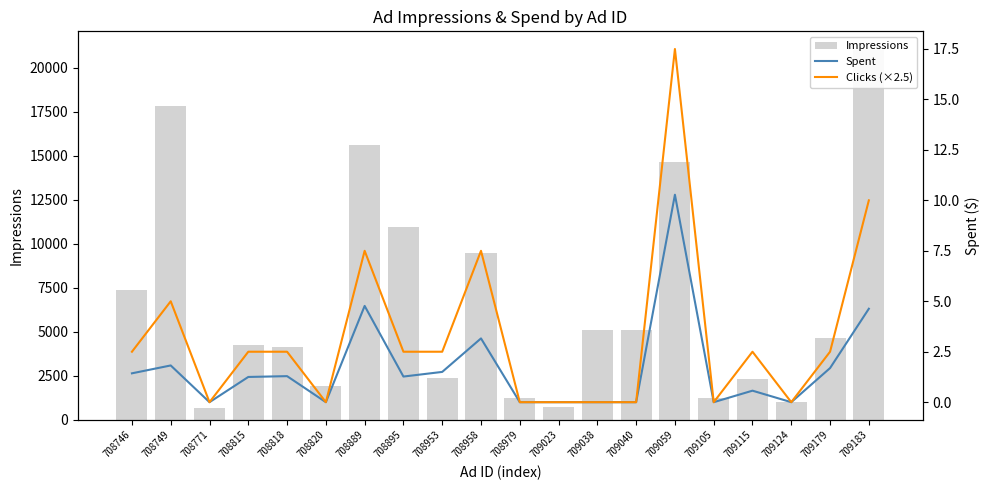

Reading right to left, what are all the values shown in this chart?

Impressions: 21026.0	4627.0	1024.0	2305.0	1241.0	14669.0	5120.0	5117.0	735.0	1224.0	9502.0	2355.0	10951.0	15615.0	1915.0	4133.0	4259.0	693.0	17861.0	7350.0
Spent: 4.6	1.7	0.0	0.6	0.0	10.3	0.0	0.0	0.0	0.0	3.2	1.5	1.3	4.8	0.0	1.3	1.2	0.0	1.8	1.4
Clicks (×2.5): 10.0	2.5	0.0	2.5	0.0	17.5	0.0	0.0	0.0	0.0	7.5	2.5	2.5	7.5	0.0	2.5	2.5	0.0	5.0	2.5